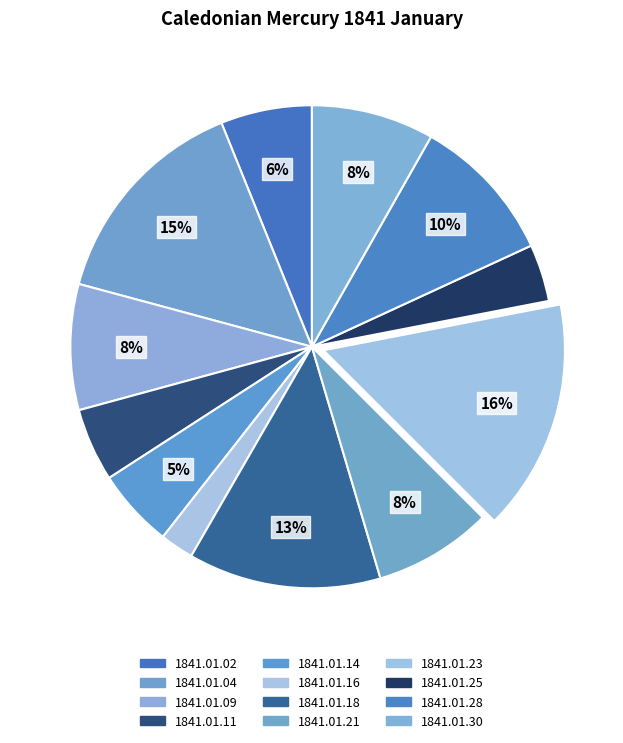

Rank the categories by value from lowest to highest.

1841.01.16, 1841.01.25, 1841.01.11, 1841.01.14, 1841.01.02, 1841.01.21, 1841.01.30, 1841.01.09, 1841.01.28, 1841.01.18, 1841.01.04, 1841.01.23